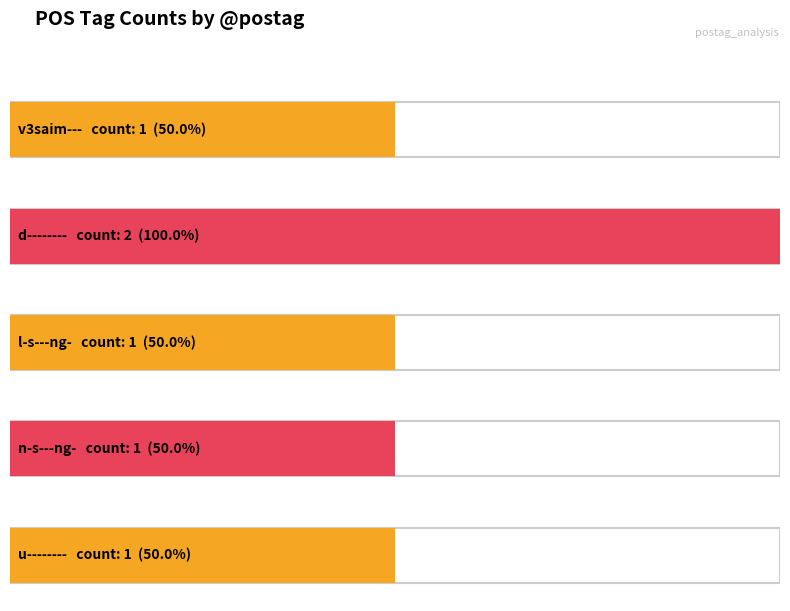

True or false: the data shows 2 at d--------_2.

True